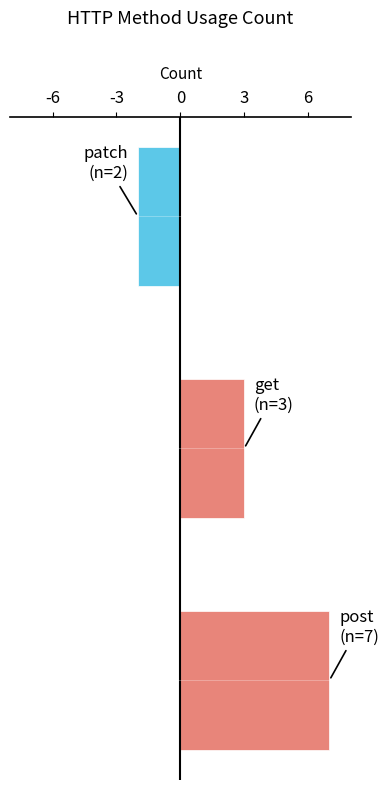

How many series are shown in this chart?

1